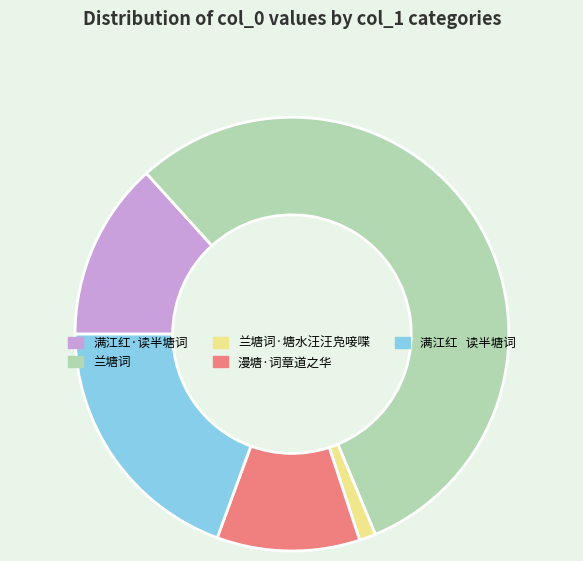

How many segments does this pie chart have?

5